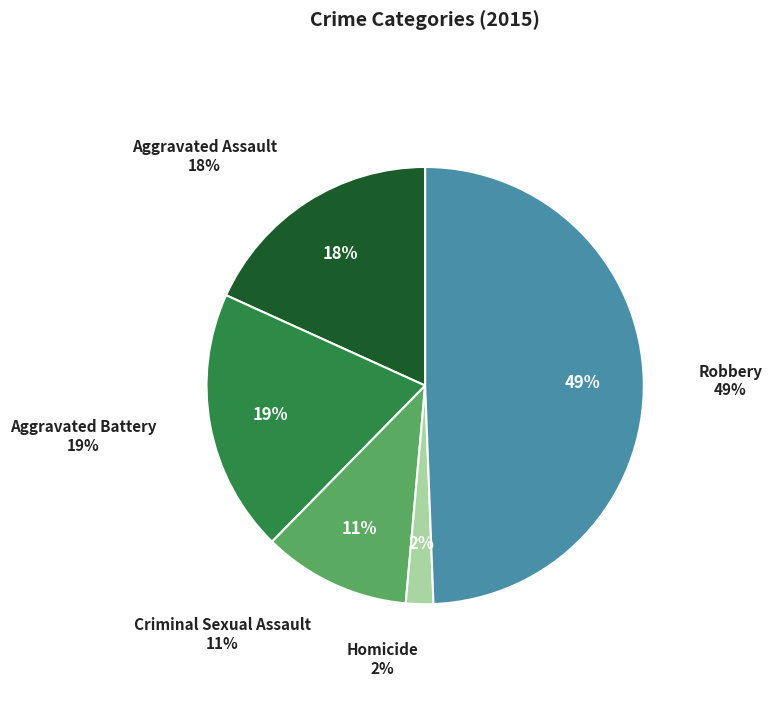

To the nearest percent, what is the average slice percentage?

20%